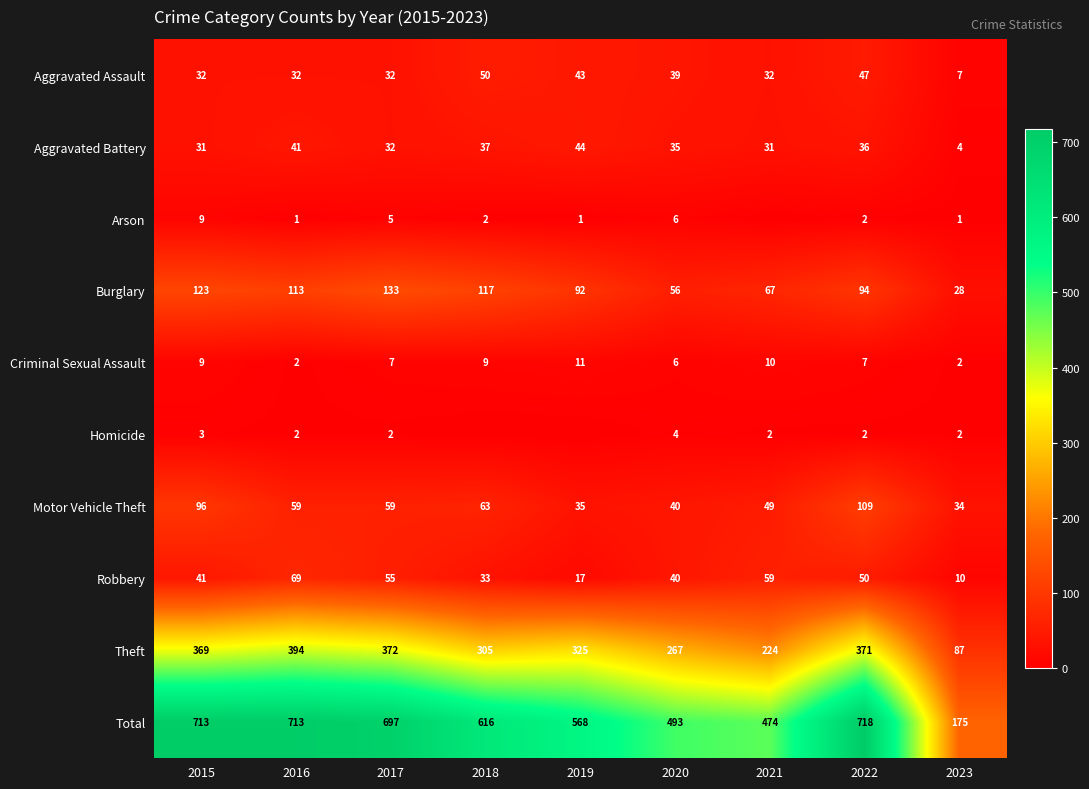

True or false: Burglary has a value of 92 at 2019.

True